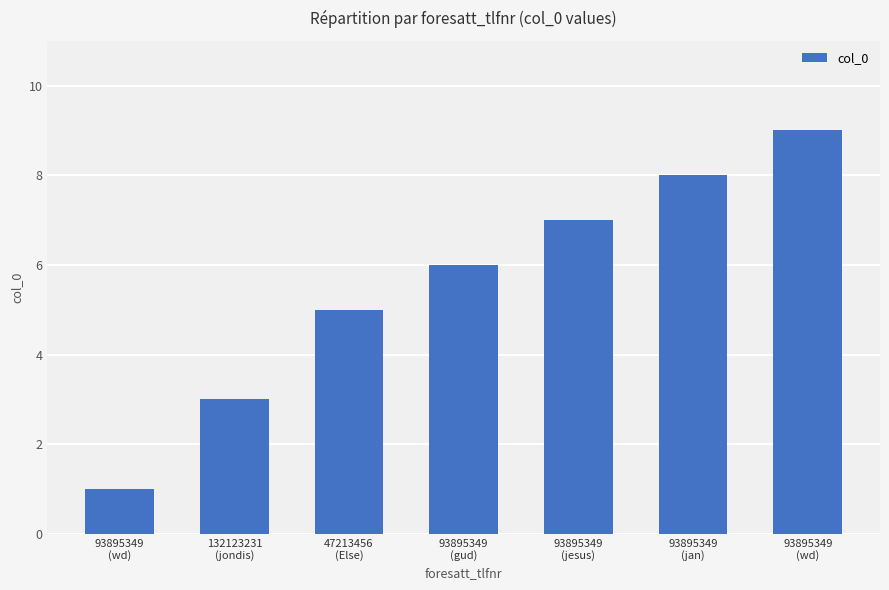

What is the ratio of the value at 93895349
(wd) to the value at 93895349
(gud)?

1.5